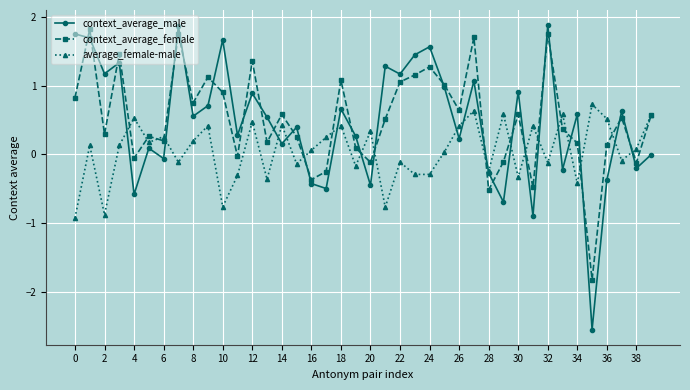

What is the value of the average_female-male point at the 19th from the left?

0.4